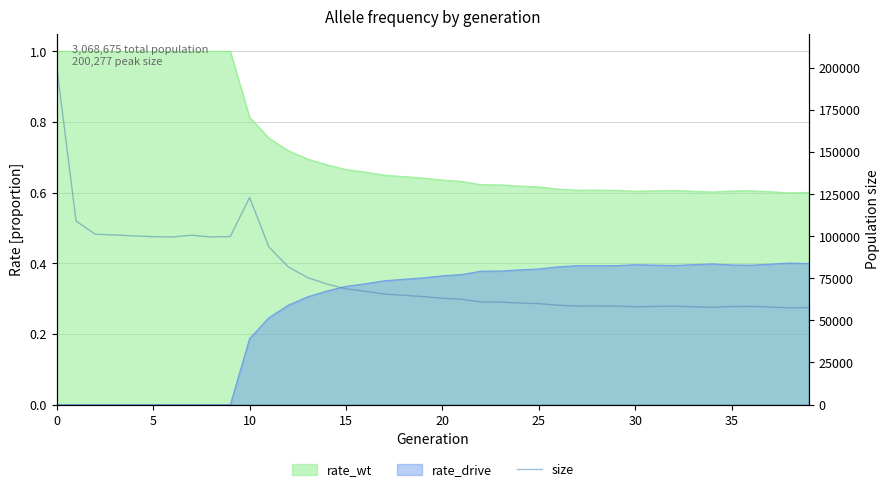

What is the difference between the second highest and minimum values?

65564